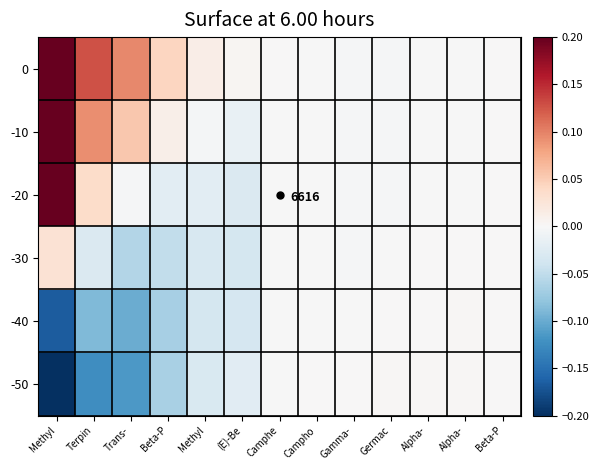

True or false: -40 has a value of -0.0 at Methyl.

True